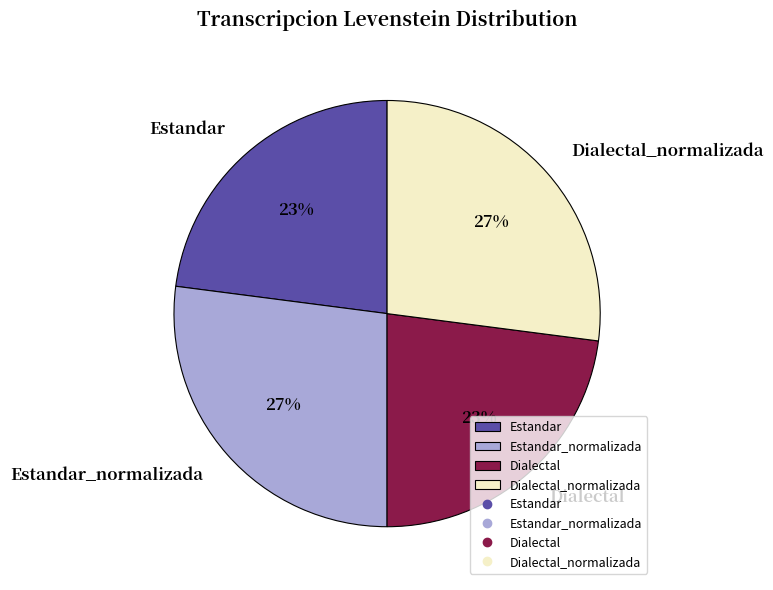

Is Estandar the majority of the pie?

No